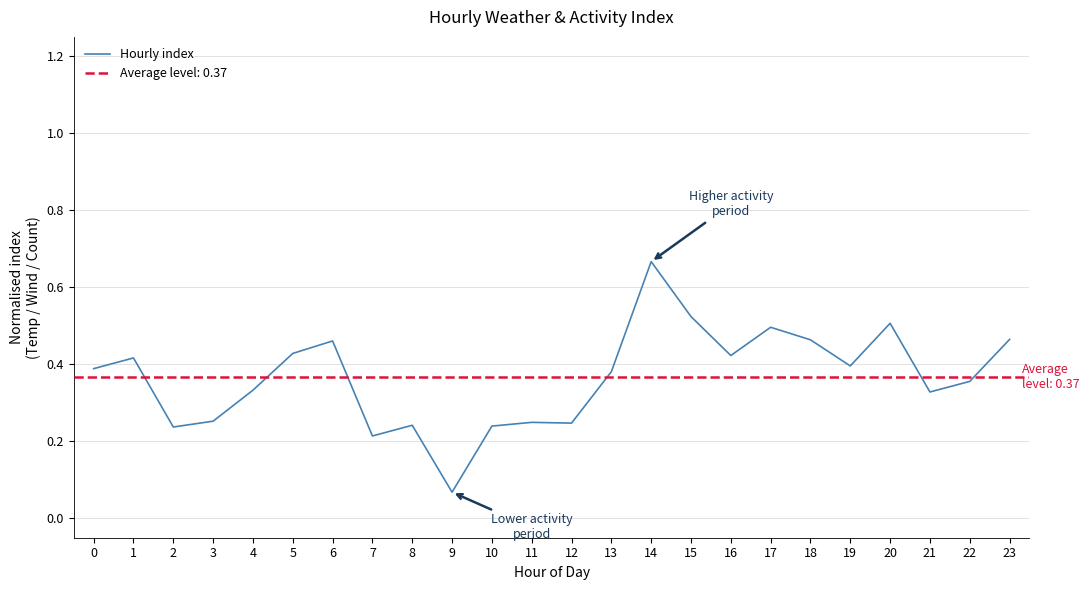

Read the value at 18.

0.5